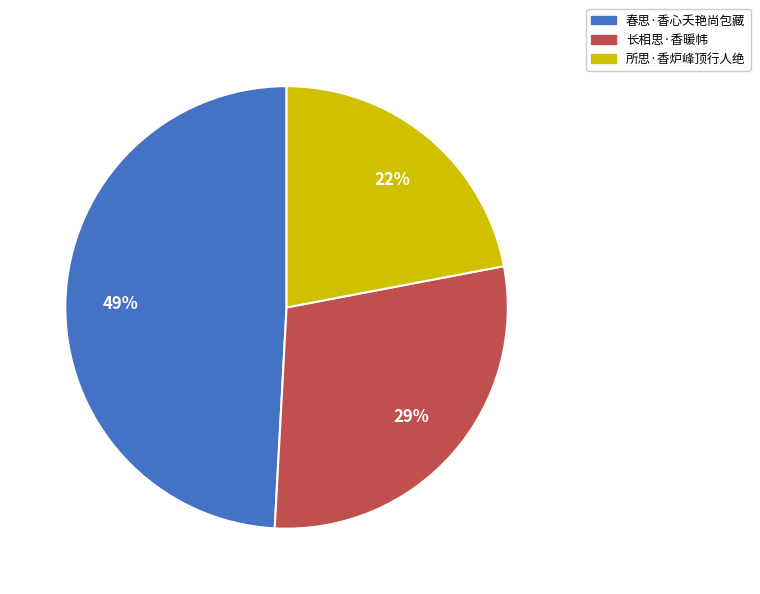

Do 春思·香心夭艳尚包藏 and 长相思·香暖帏 together represent more than half of the pie?

Yes